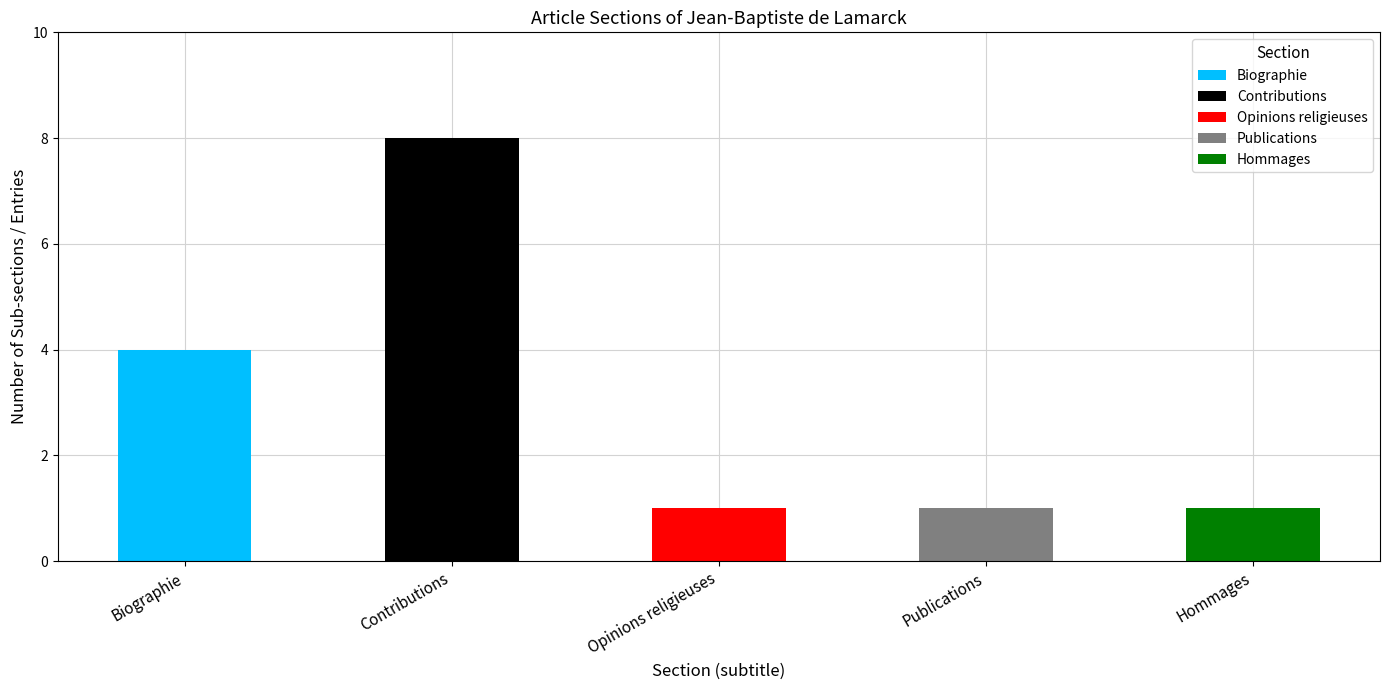

True or false: the data shows 8 at Contributions.

True